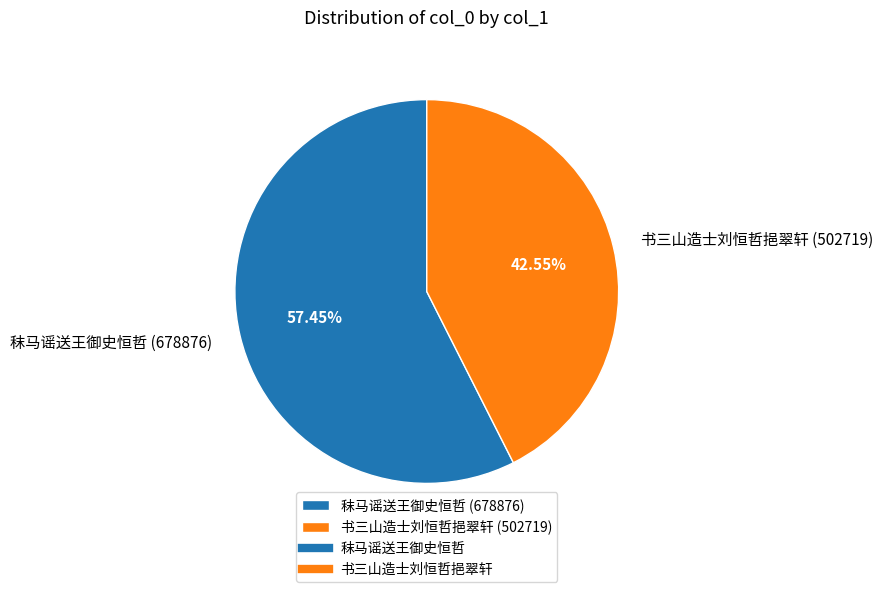

What is the majority slice?

秣马谣送王御史恒哲